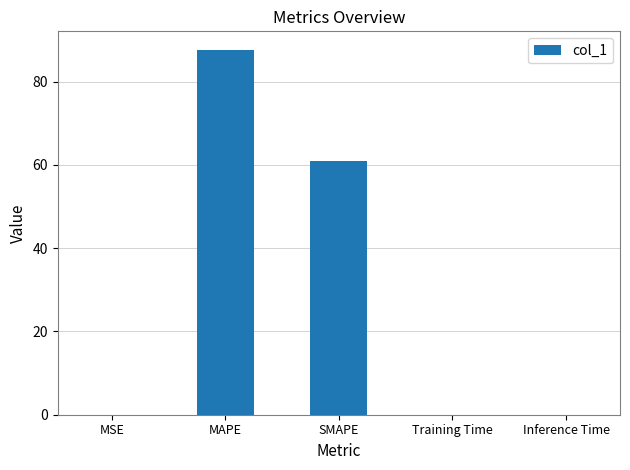

Are the bars horizontal?

No